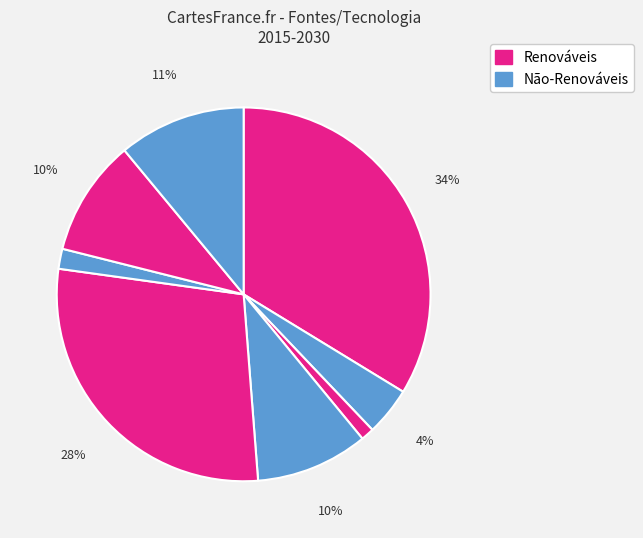

How many slices are in this pie chart?

8